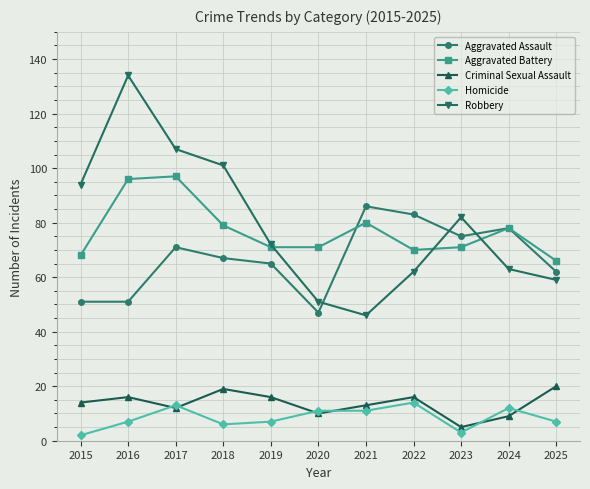

Which category has the highest value across all series?

2016